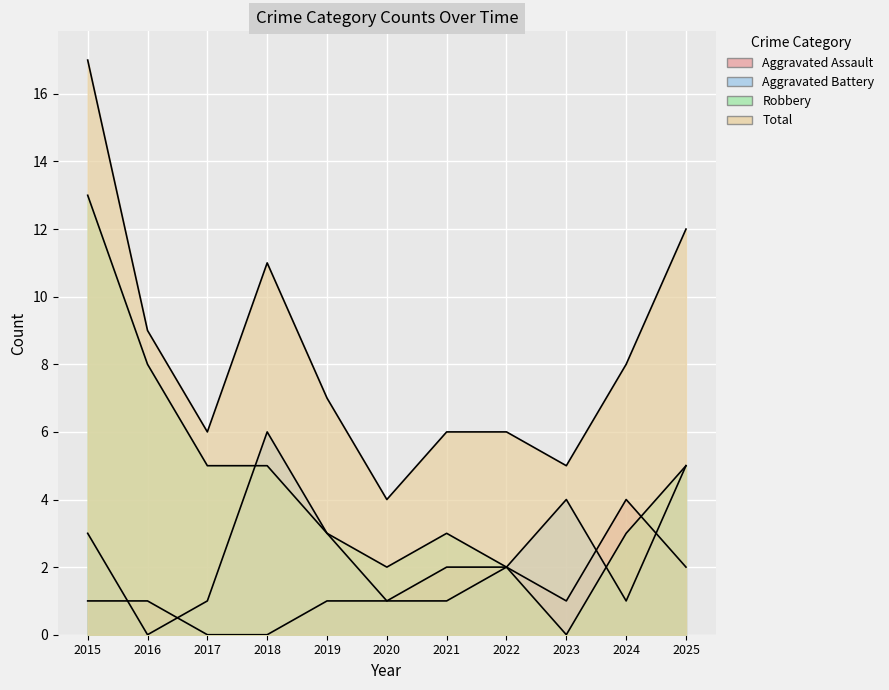

At 2019, list the series in order from largest to smallest.

Total, Aggravated Battery, Robbery, Aggravated Assault